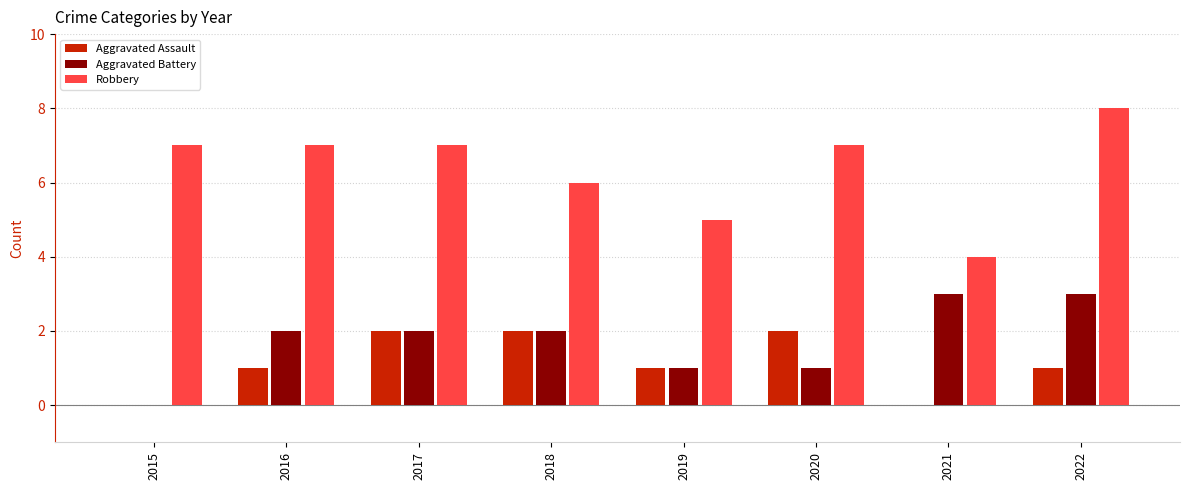

Reading left to right, transcribe all the data shown in this chart.

Aggravated Assault: 0	1	2	2	1	2	0	1
Aggravated Battery: 0	2	2	2	1	1	3	3
Robbery: 7	7	7	6	5	7	4	8